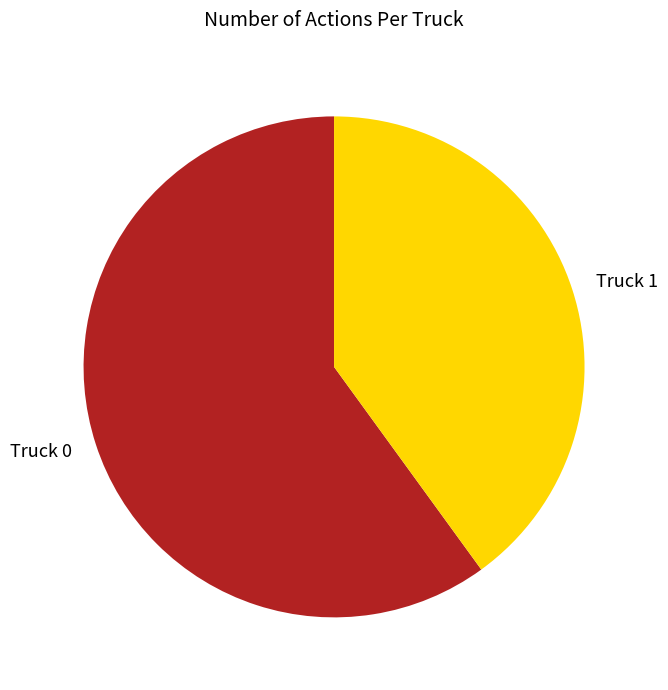

Is there any slice that represents more than half of the pie?

Yes